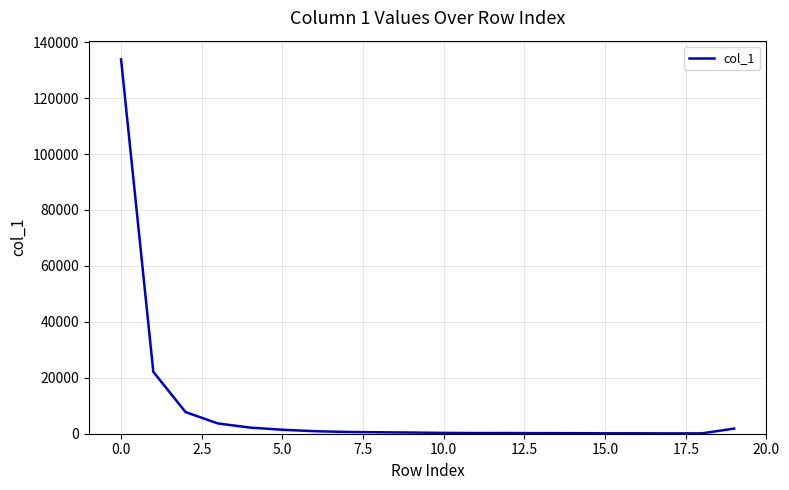

What is the maximum value shown in the chart?

133849